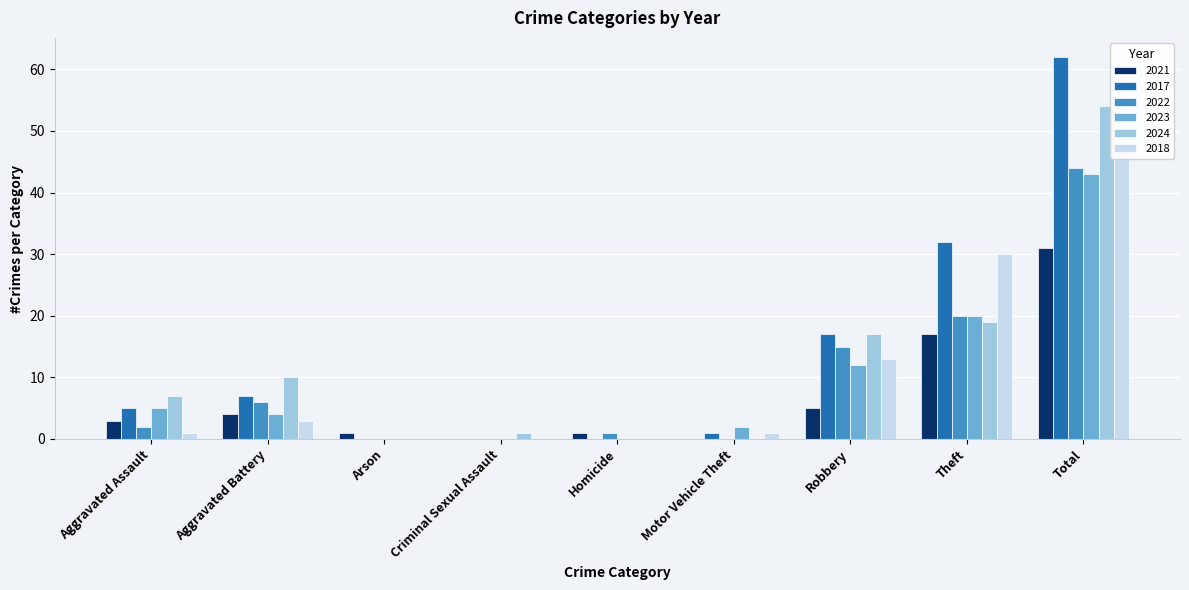

How many bars are there in each group?

6